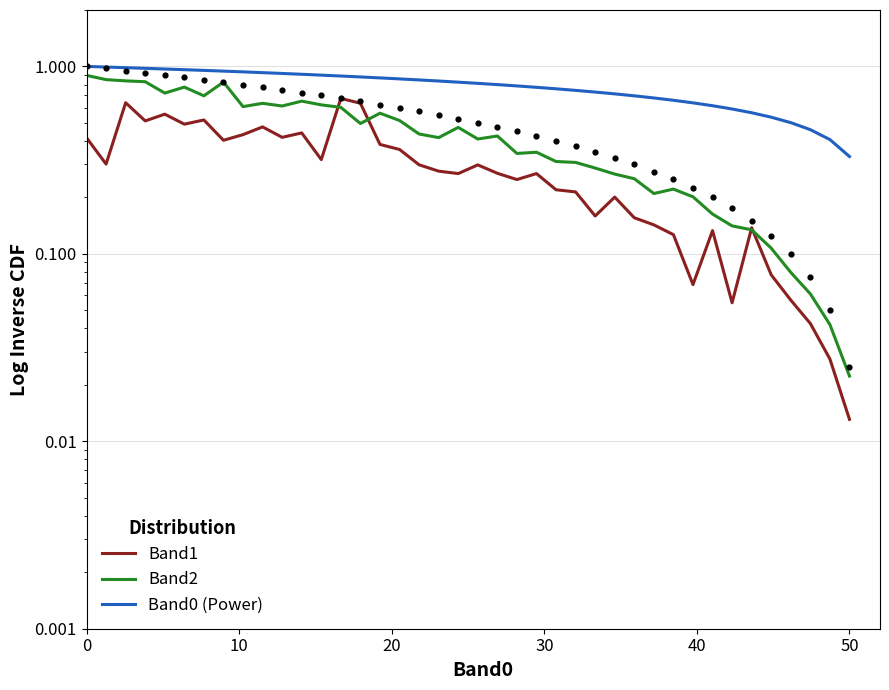

Which series has the largest total across all categories?

Band0 (Power)